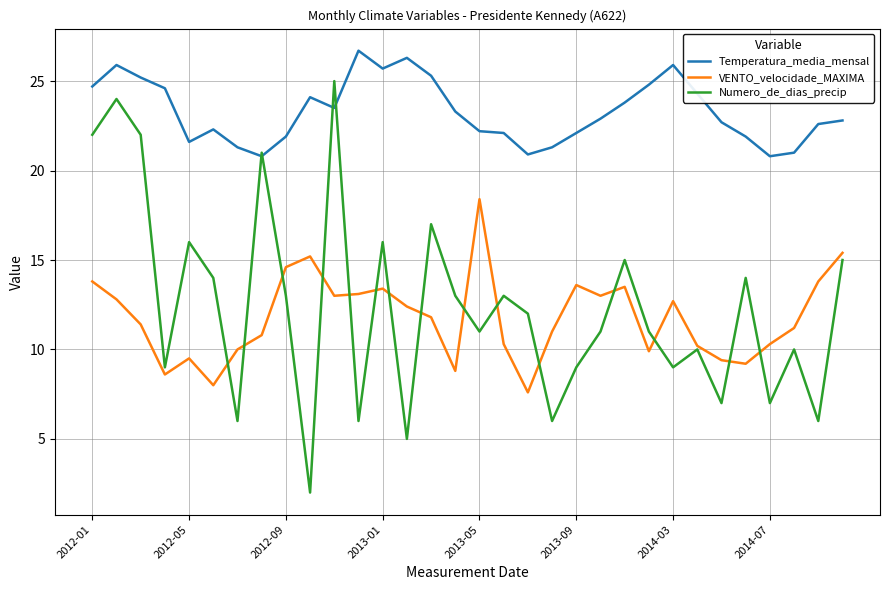

What is the minimum value for Temperatura_media_mensal?

20.8